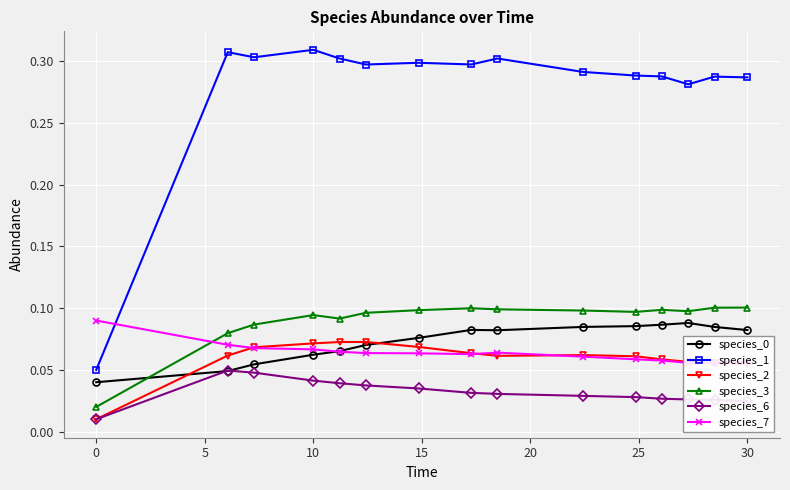

True or false: species_0 and species_1 intersect in this chart.

False